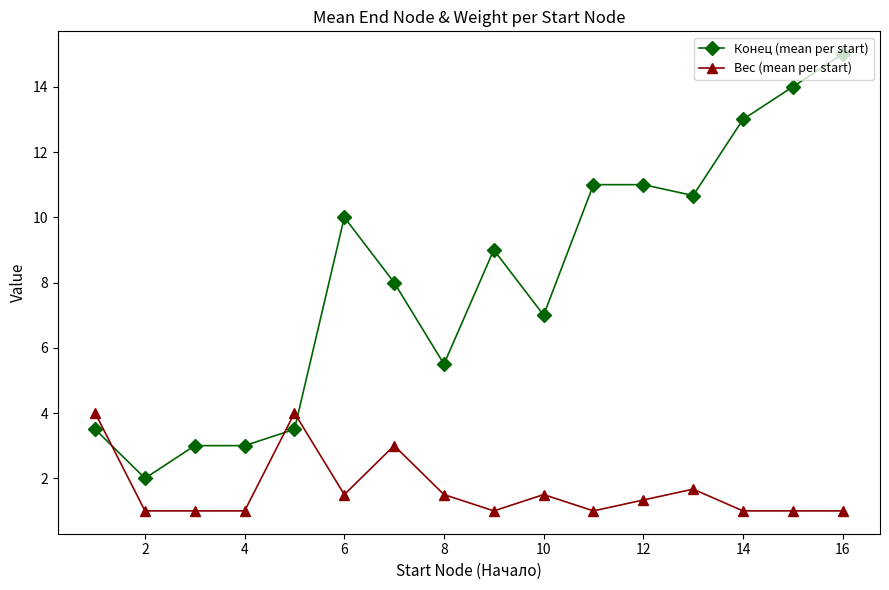

Which series ends up on top after the final intersection of Конец (mean per start) and Вес (mean per start)?

Конец (mean per start)